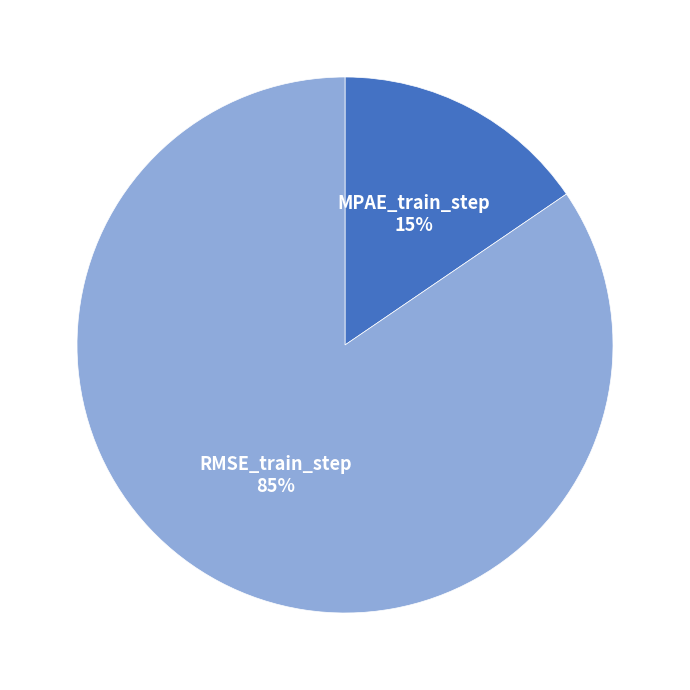

To the nearest percent, what is the average slice percentage?

50%